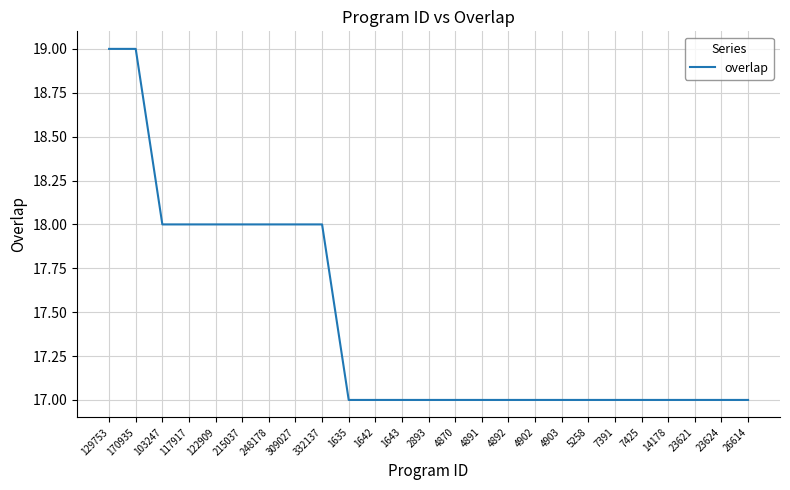

The value at 4892 is 17. True or false?

True